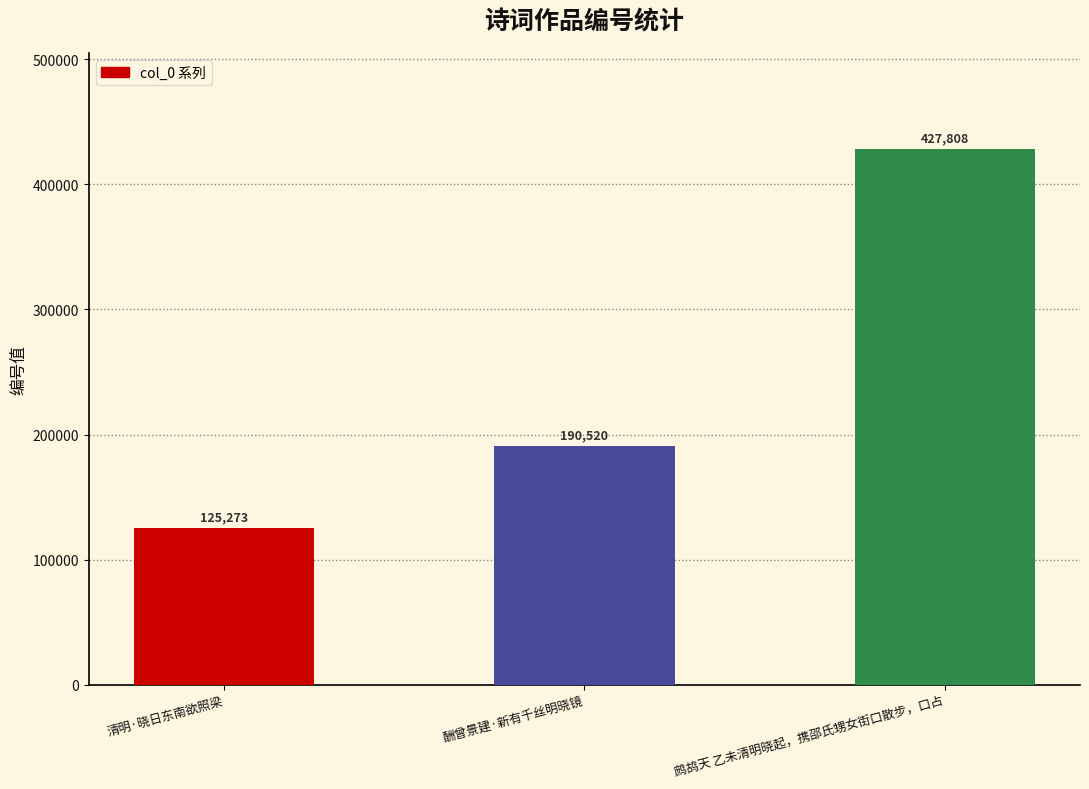

True or false: the data shows 76469 at 清明·晓日东南欲照梁.

False